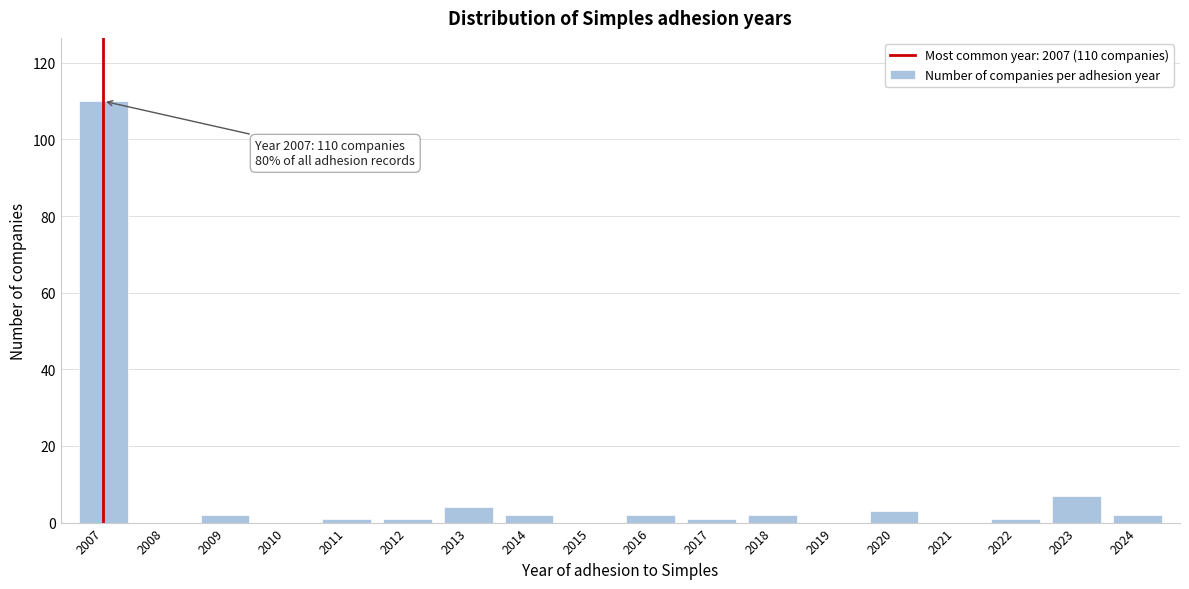

Reading left to right, what are all the values shown in this chart?

2007=110	2008=0	2009=2	2010=0	2011=1	2012=1	2013=4	2014=2	2015=0	2016=2	2017=1	2018=2	2019=0	2020=3	2021=0	2022=1	2023=7	2024=2